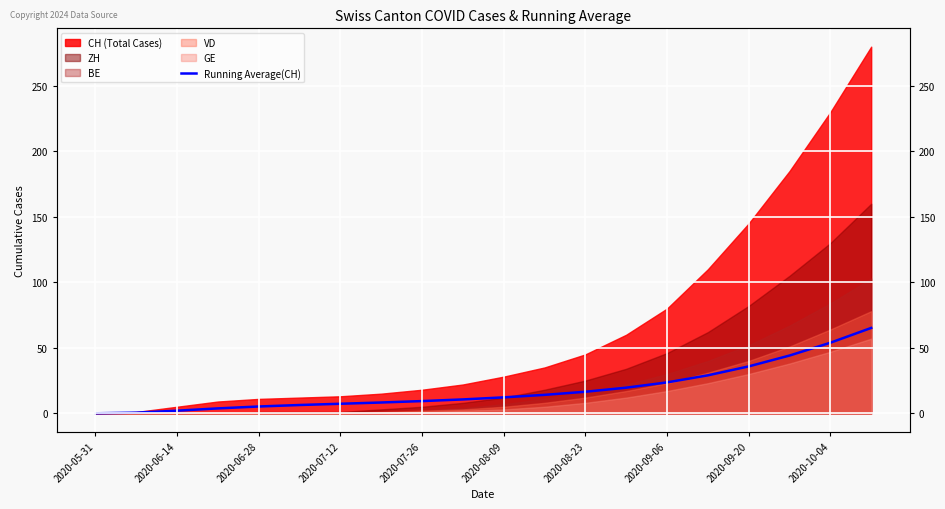

Reading left to right, what are all the values shown in this chart?

0.0	0.5	2.0	3.8	5.2	6.3	7.3	8.2	9.3	10.6	12.2	14.1	16.5	19.6	23.6	29.0	35.8	44.1	53.9	65.2